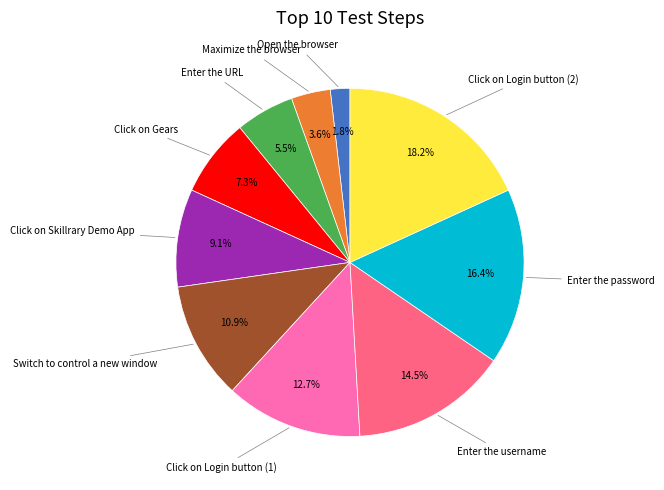

Does any single category account for the majority?

No